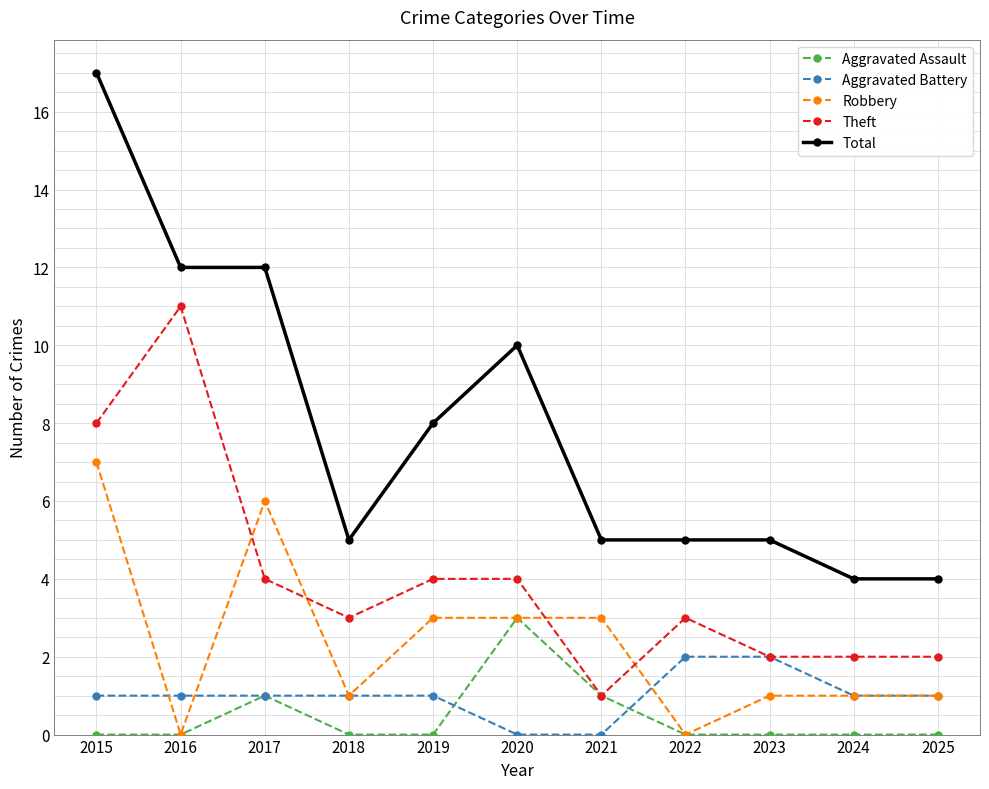

What is the difference between the second highest and second lowest values in the Aggravated Battery series?

2